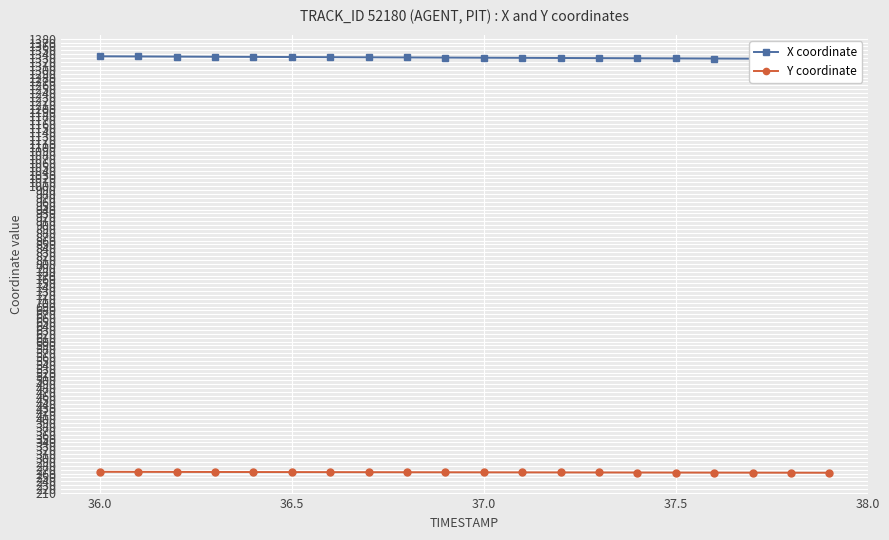

What is the highest value of the Y coordinate series?

264.5